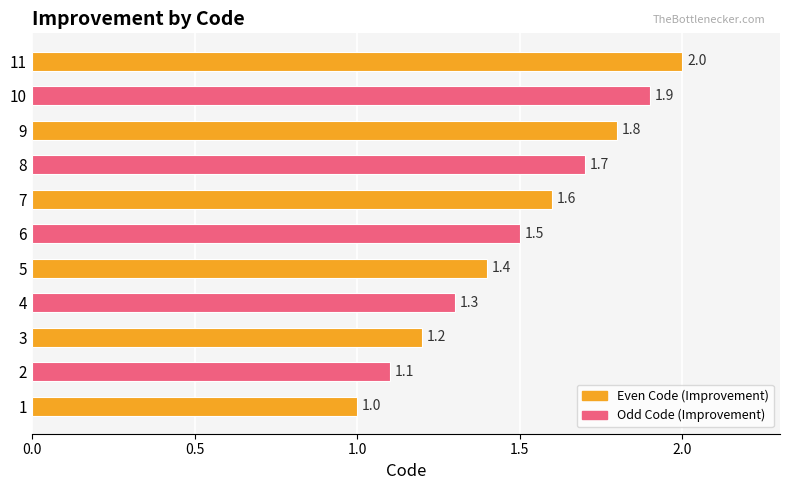

Which label corresponds to the largest value in the chart?

11